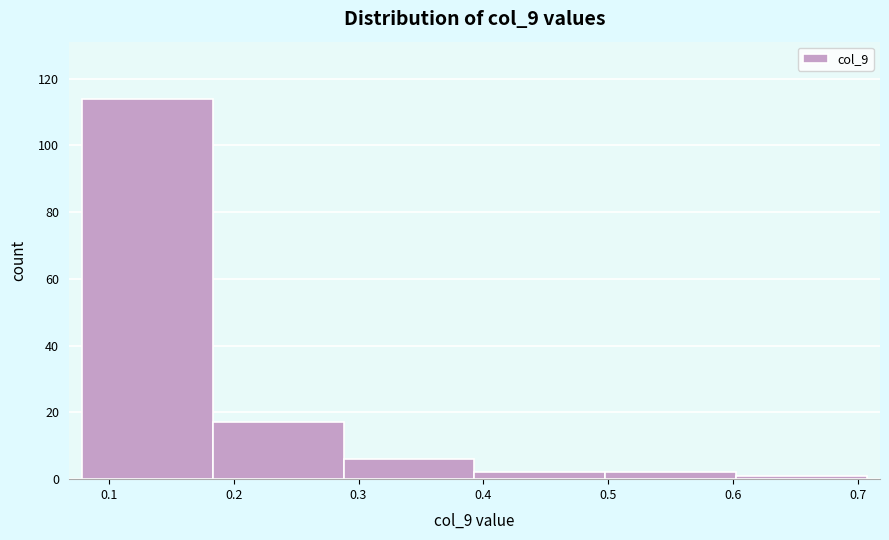

Over which range of the x-axis is the bar tallest?

0.08 to 0.18